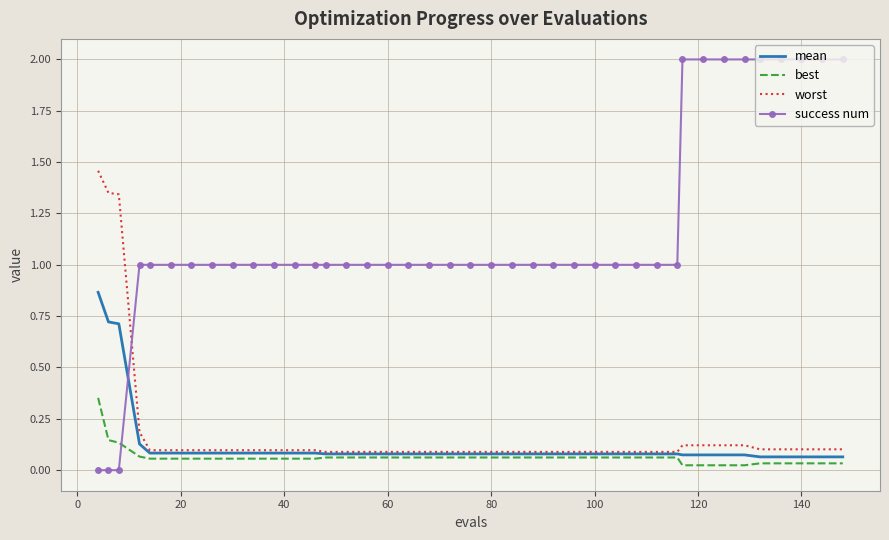

Which series ends up on top after the final intersection of success num and mean?

success num